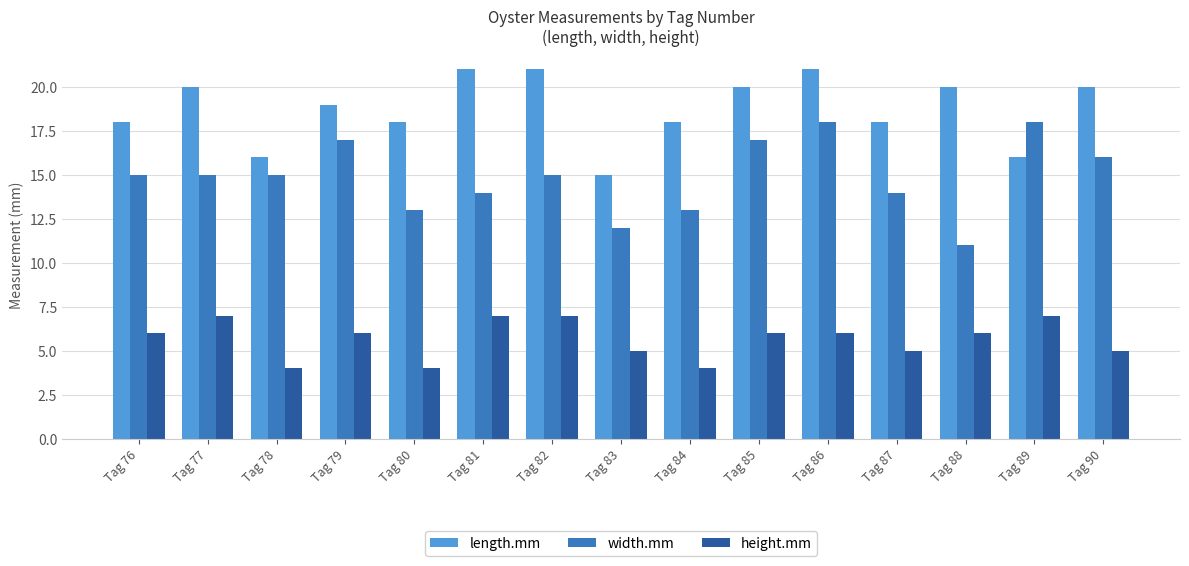

What is the greatest value displayed?

21